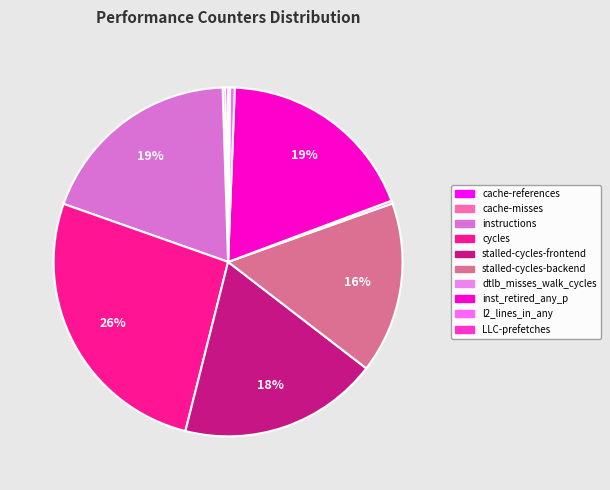

Which slice is the smallest?

LLC-prefetches